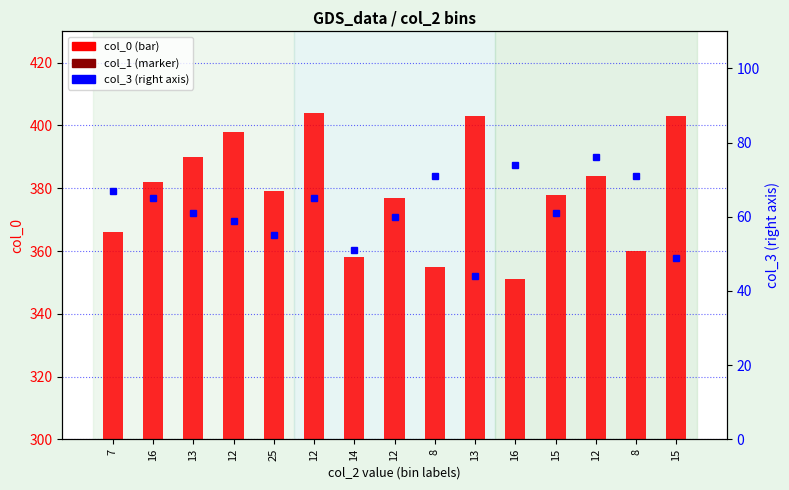

Where is col_3 nearest to the value 60?

12